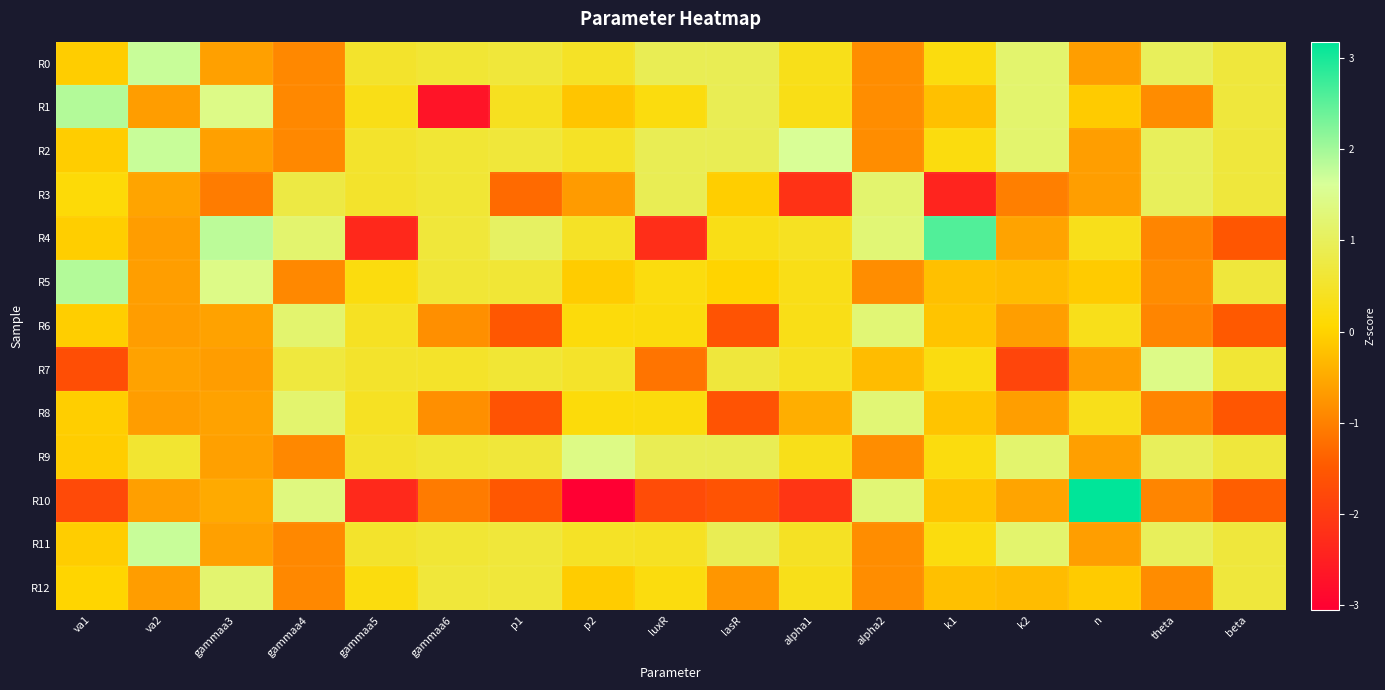

What is the greatest value displayed?

3.2